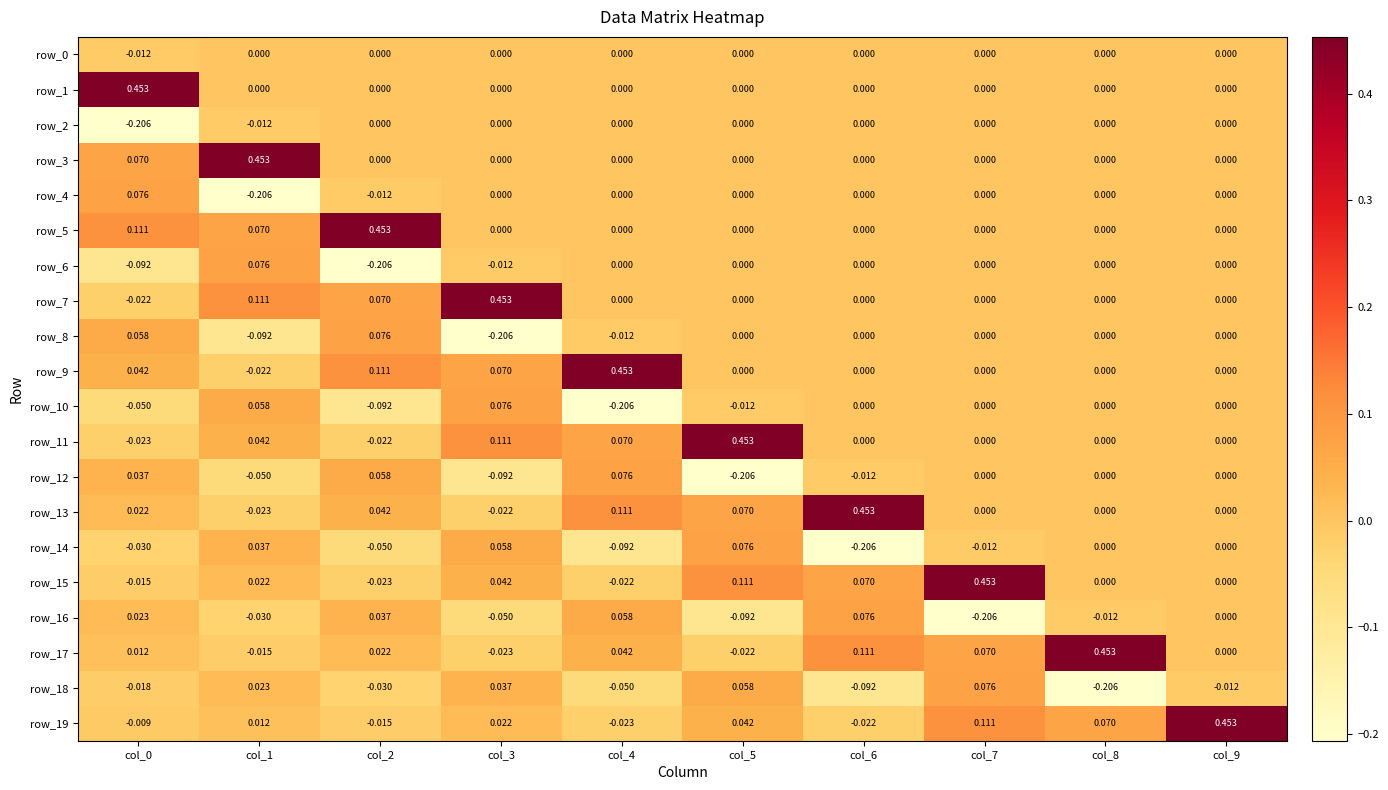

How many negative values does the row_0 series have?

1